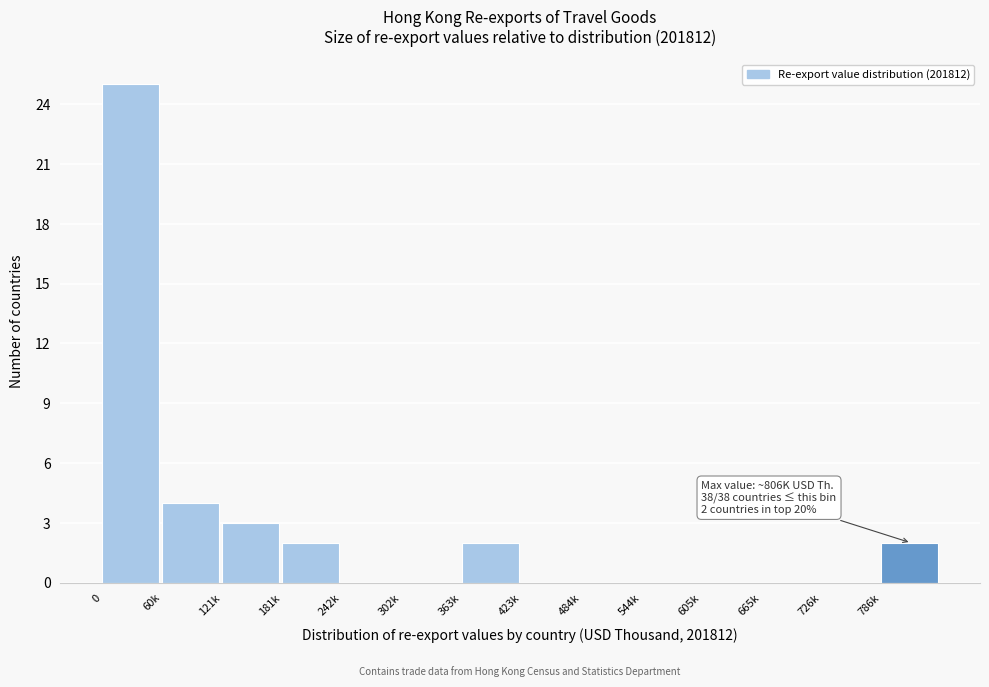

Reading left to right, extract all data points from this chart.

0=25	60k=4	121k=3	181k=2	242k=0	302k=0	363k=2	423k=0	484k=0	544k=0	605k=0	665k=0	726k=0	786k=2